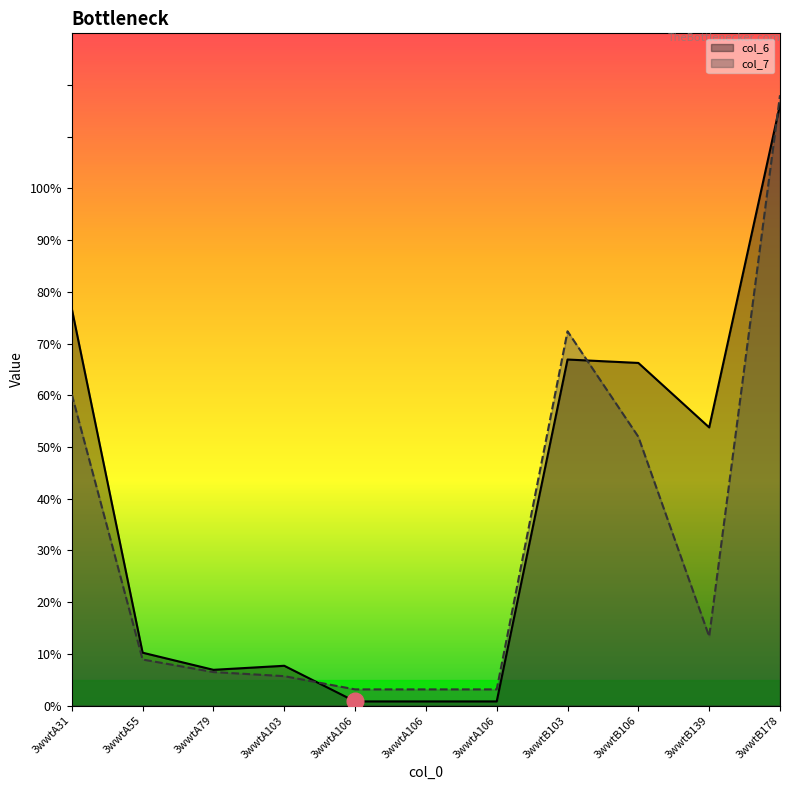

What is the difference between the maximum and minimum values in the col_6 series?

115.4